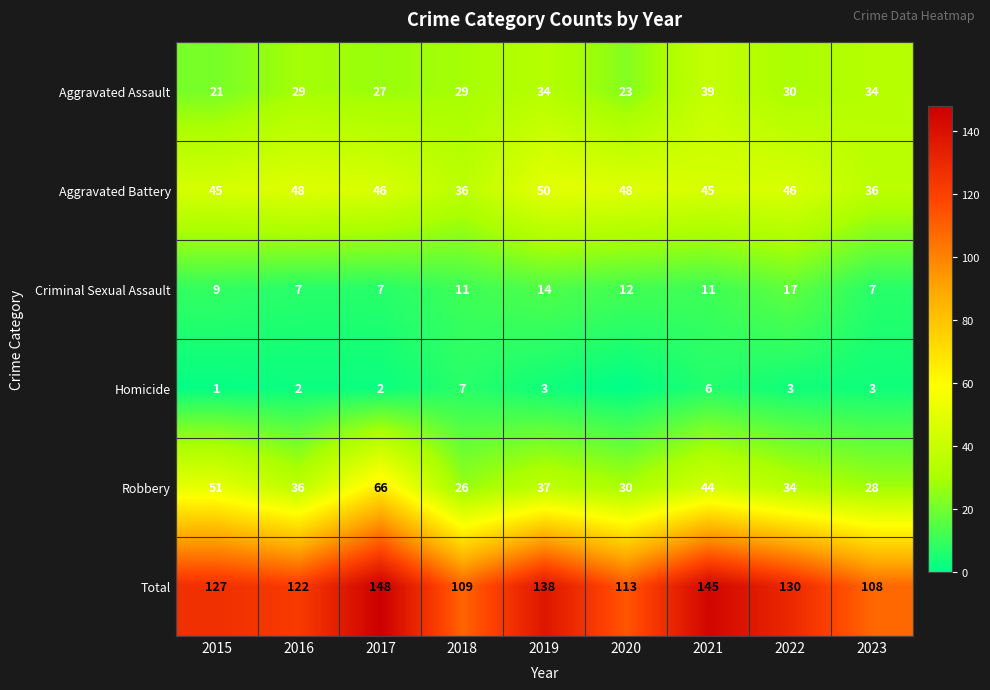

Where is Robbery nearest to the value 46?

2021